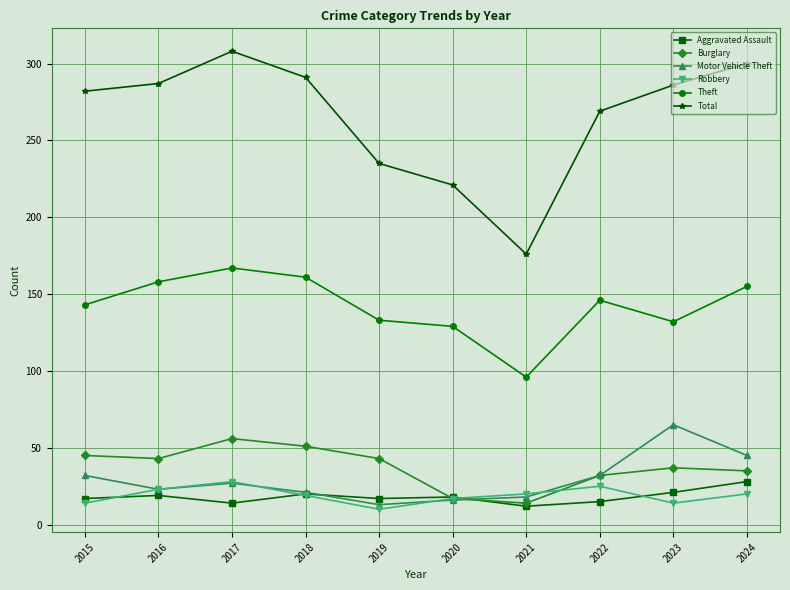

True or false: Theft has a value of 133 at 2019.

True